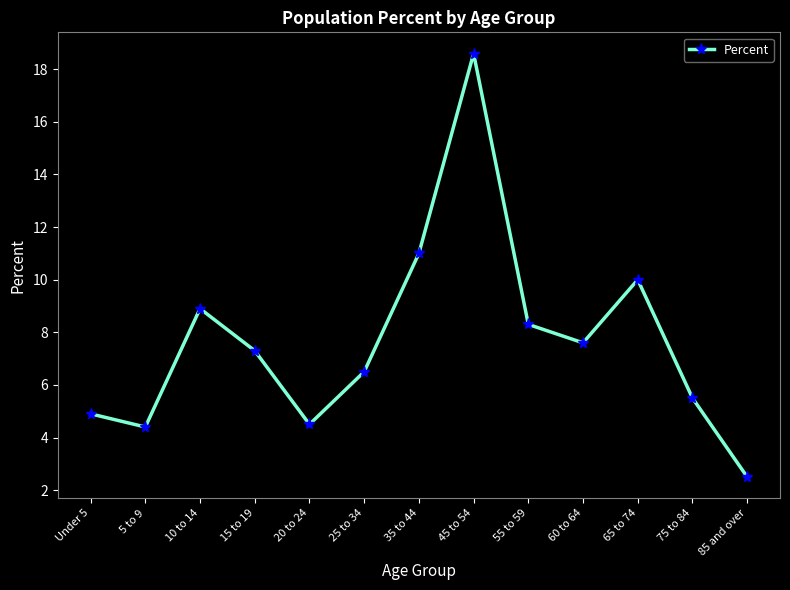

What is the greatest value displayed?

18.6